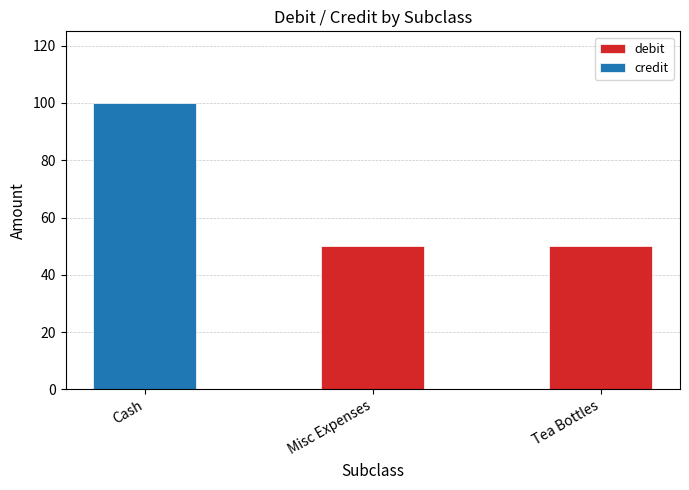

What position from the right is Misc Expenses?

2